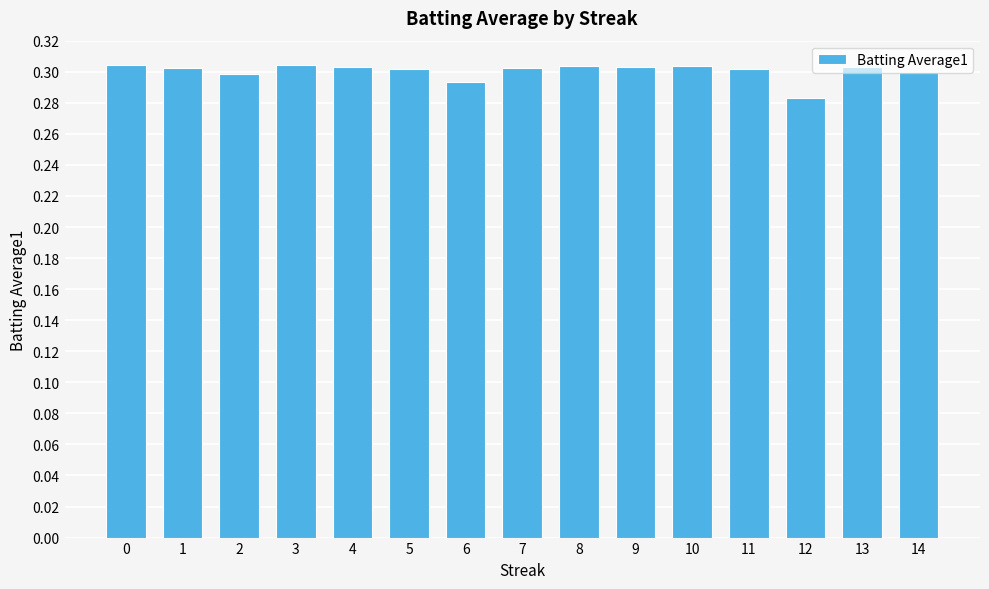

At which category does the chart reach its minimum across all series?

12